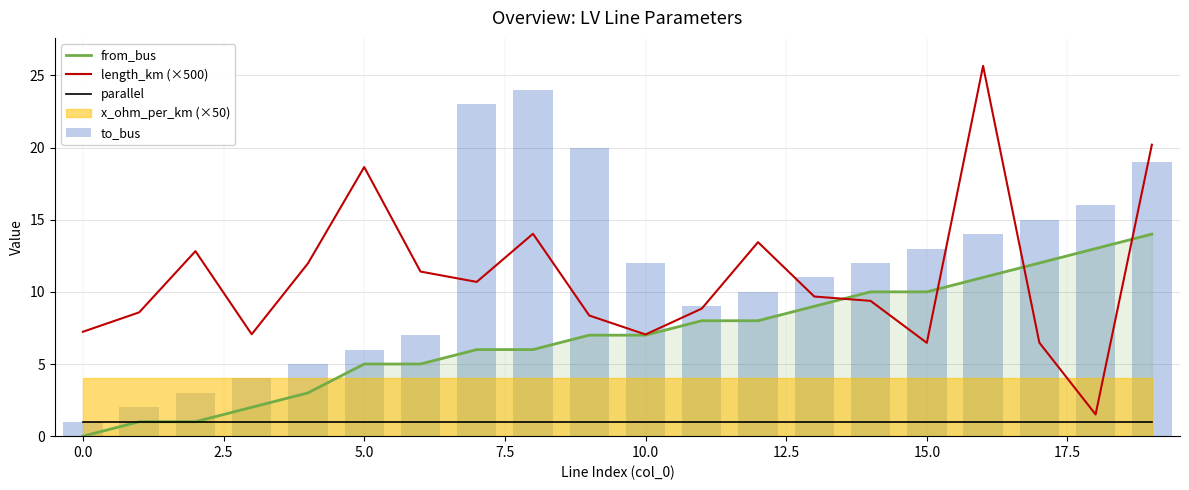

What is the difference between the maximum and minimum values in the length_km (×500) series?

24.2